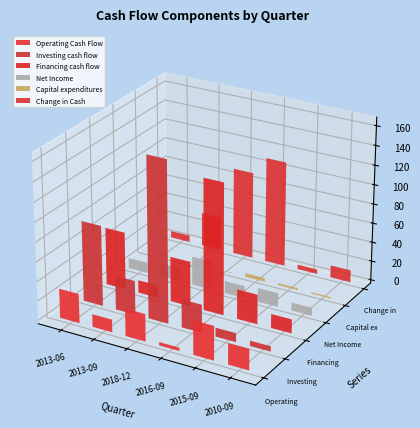

Between 2013-06-30 and 2013-09-30, which series saw the biggest shift?

Financing cash flow